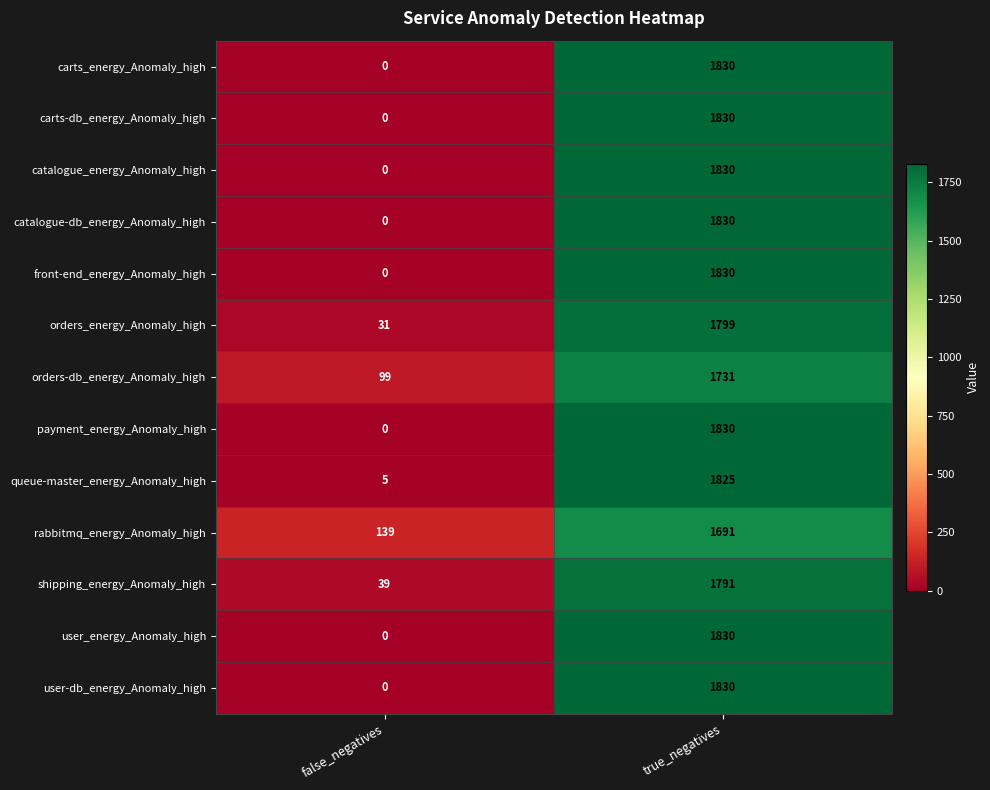

How many series are shown in this chart?

13